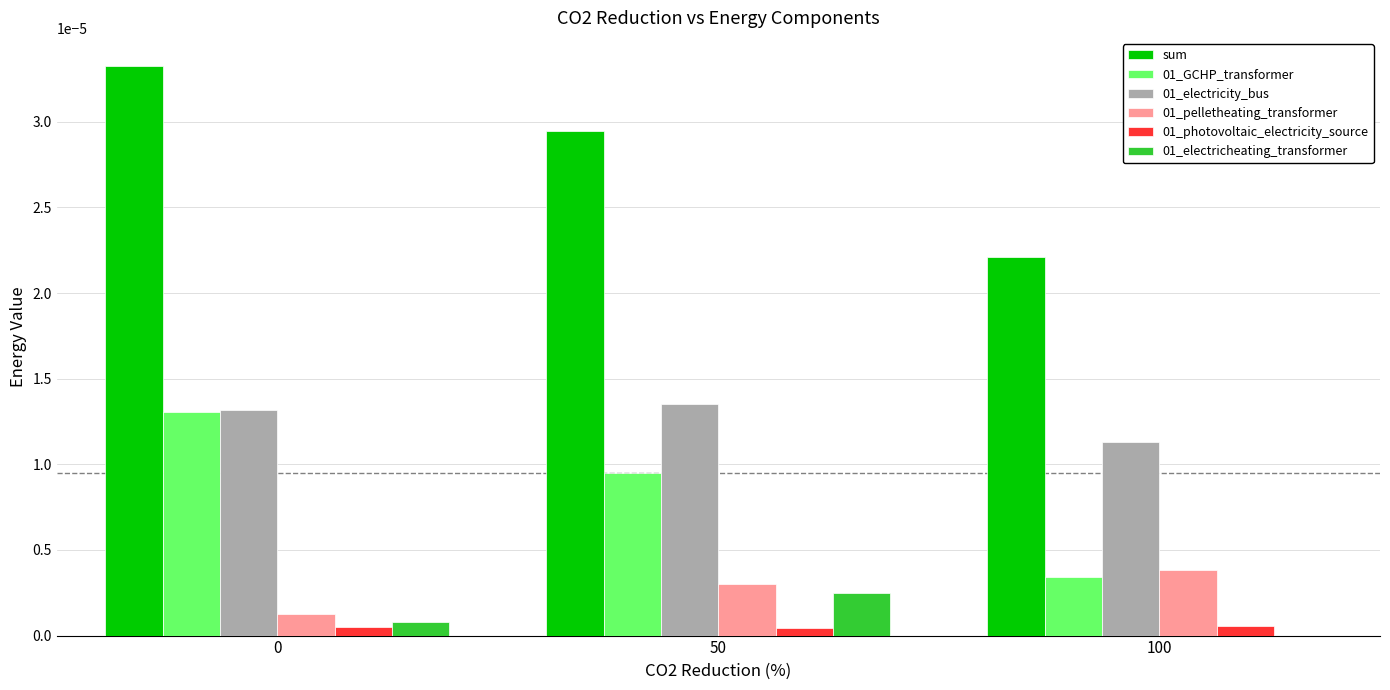

Are the bars grouped side by side (vs. stacked)?

Yes